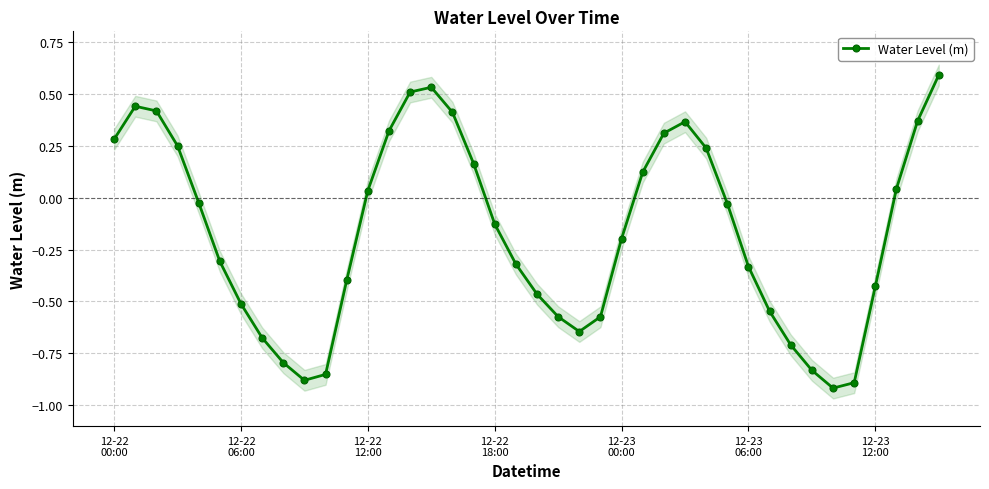

How many lines are shown in the chart?

1